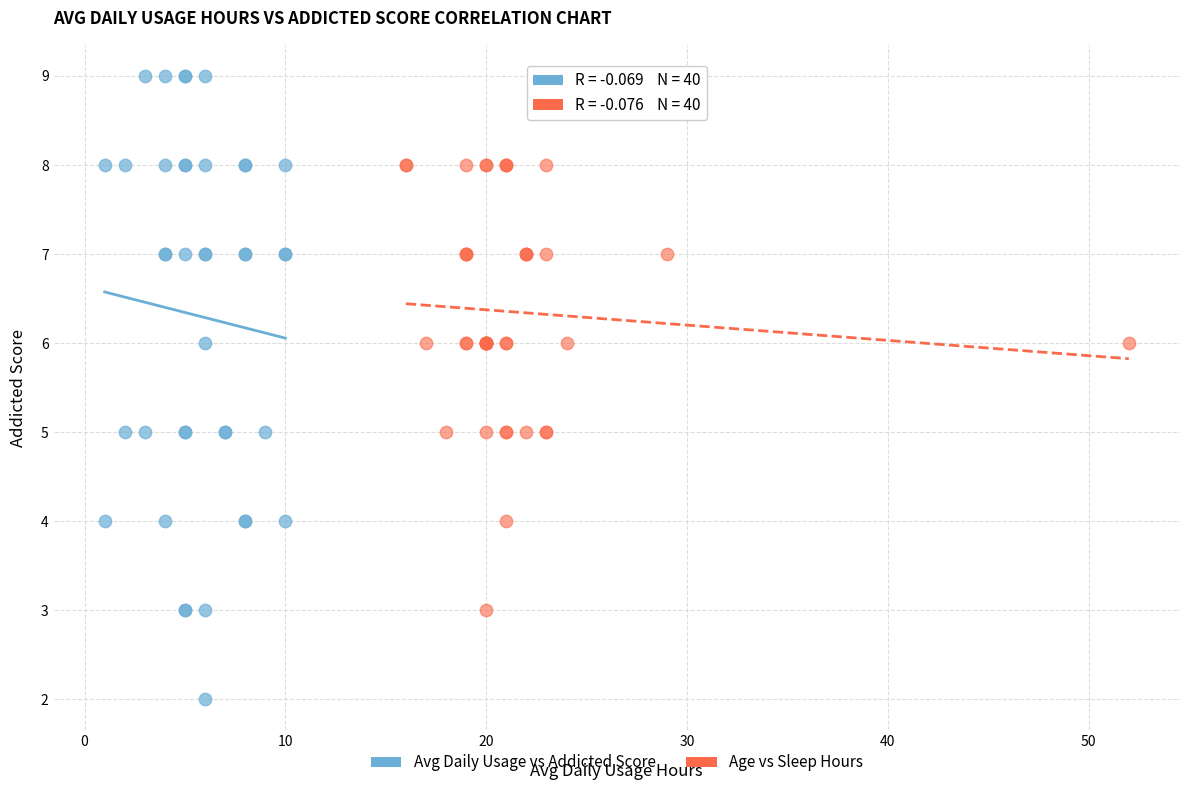

Which series contains the lowest Y value?

Avg Daily Usage vs Addicted Score